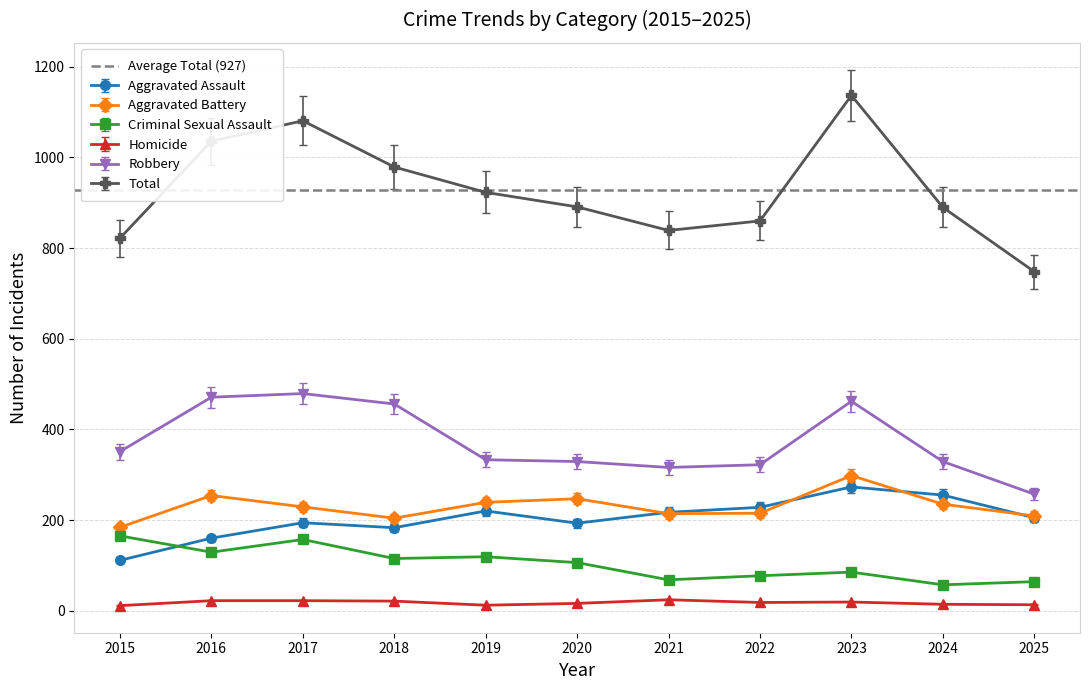

Where is the first local minimum for Aggravated Battery?

2018